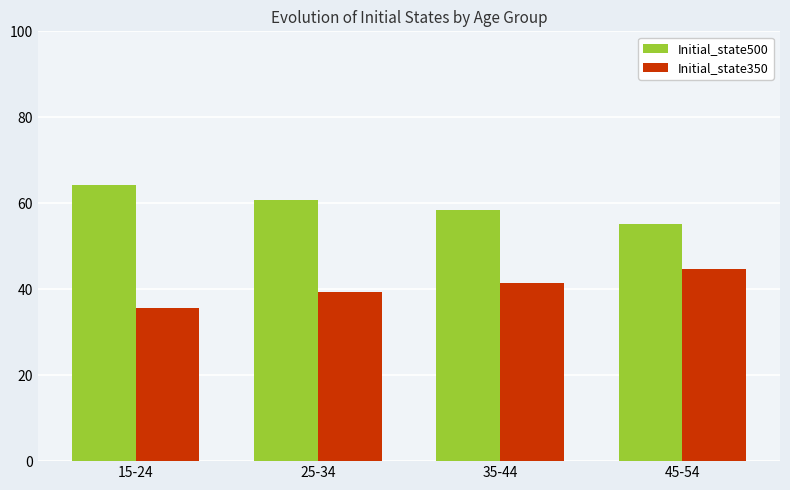

What is the value of the Initial_state500 bar at the 3rd from the left?

58.5